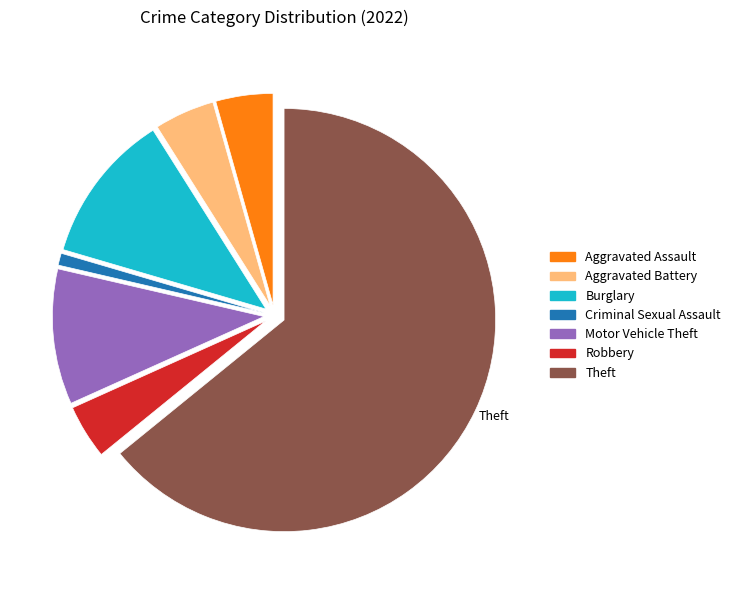

Is there any slice that represents more than half of the pie?

Yes